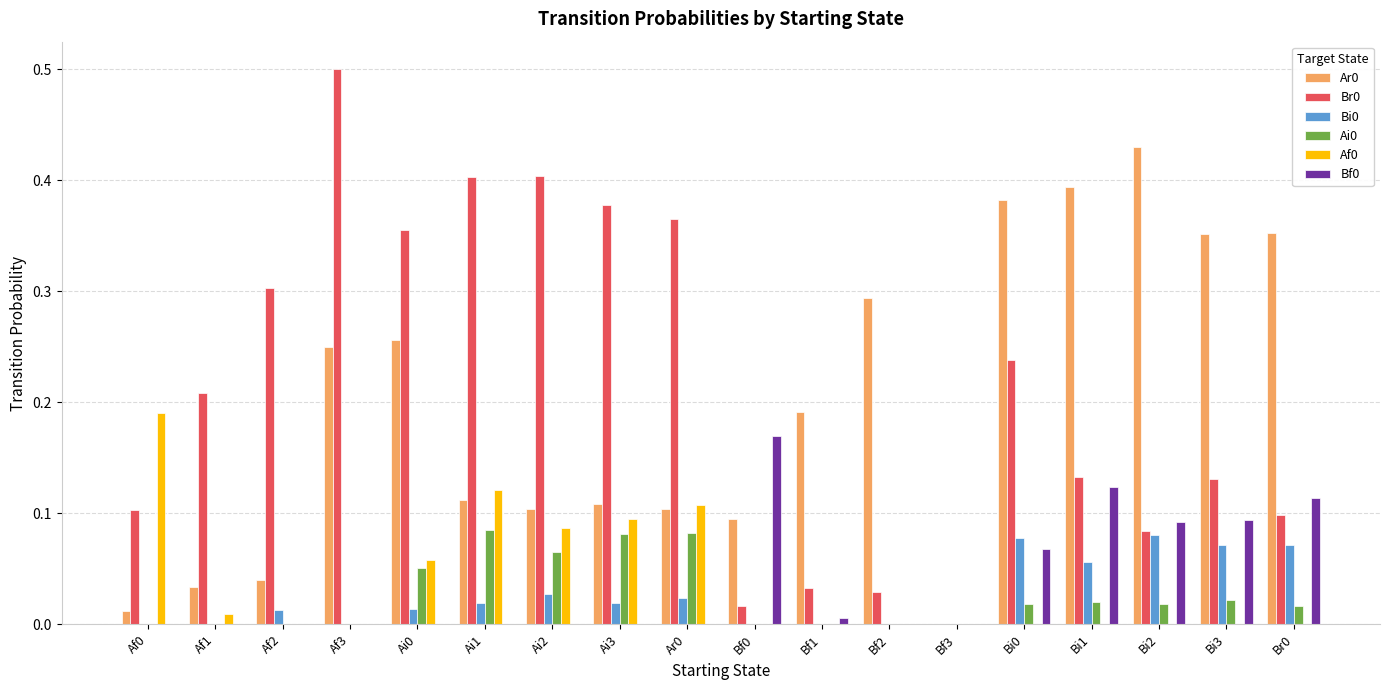

What is the sum of all Br0 values?

3.8